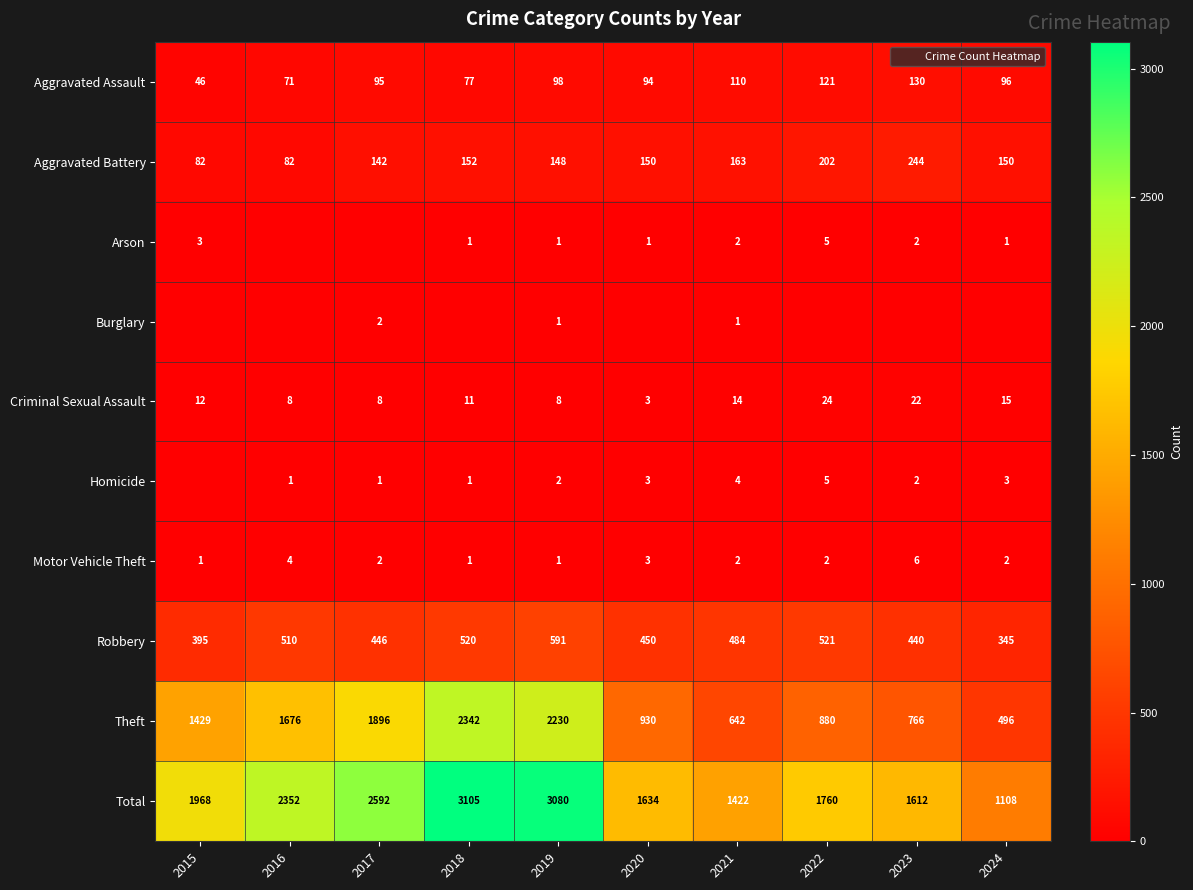

Which series changed the most between 2021 and 2024?

Total